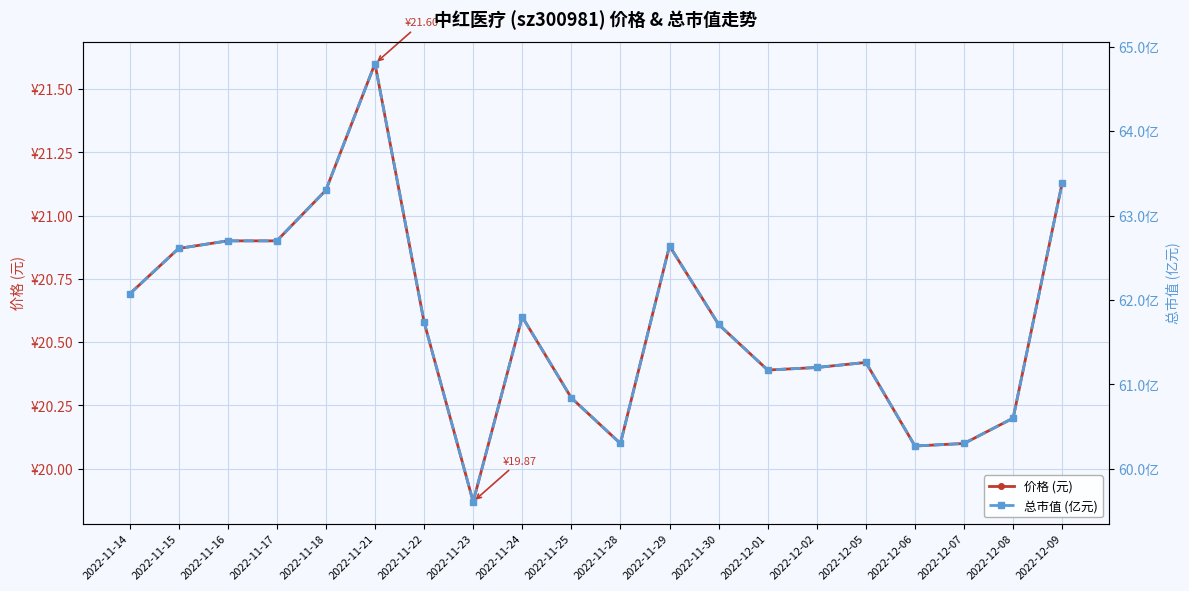

Count the number of categories in the chart.

20